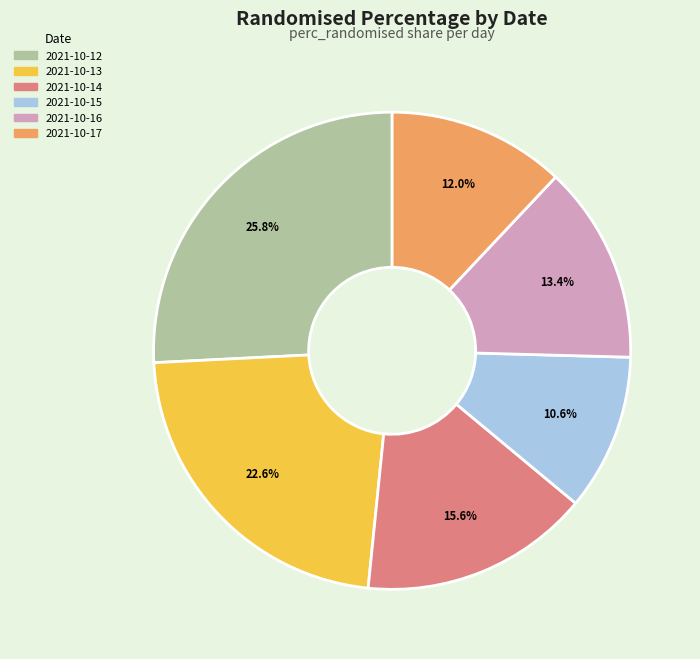

Is 2021-10-17 the majority of the pie?

No